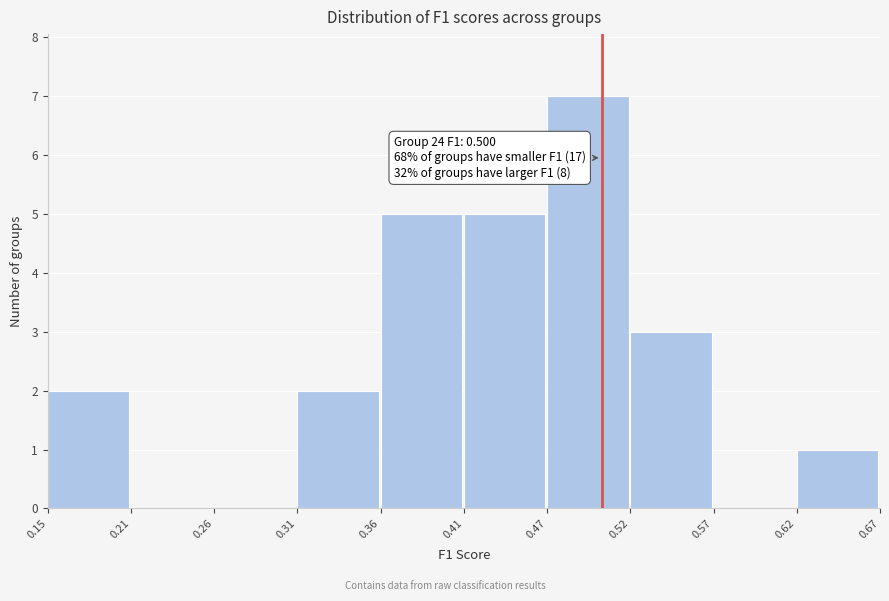

Over which range of the x-axis is the bar tallest?

0.47 to 0.52